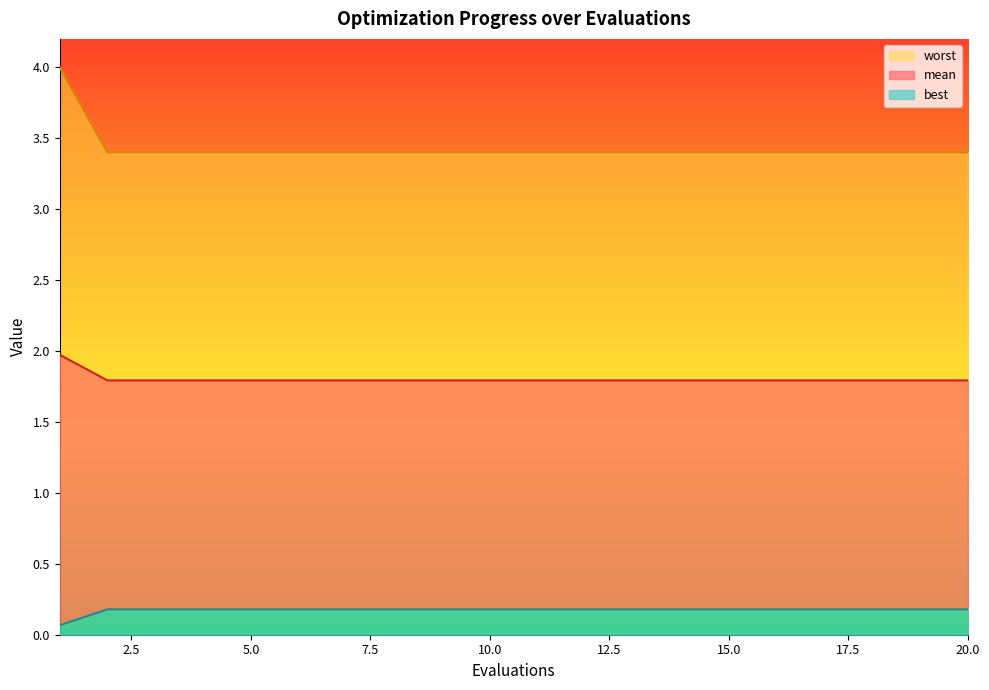

Which series has the largest total across all categories?

mean